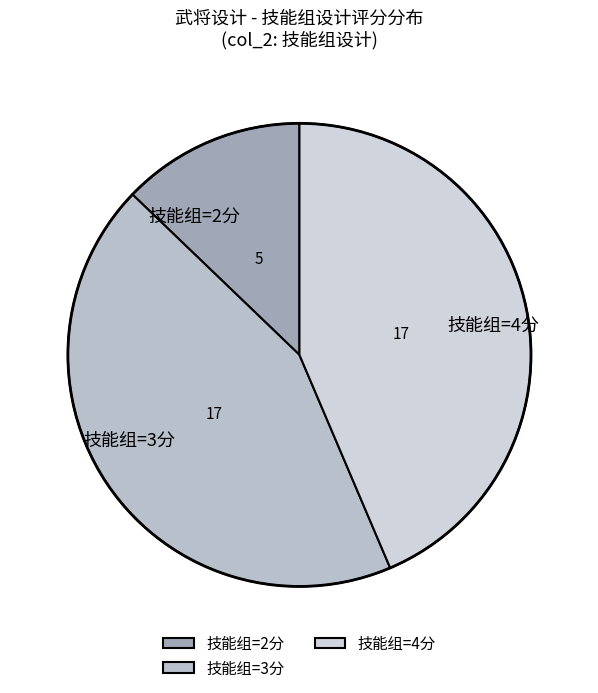

Between 技能组=4分 and 技能组=2分, which is larger?

技能组=4分